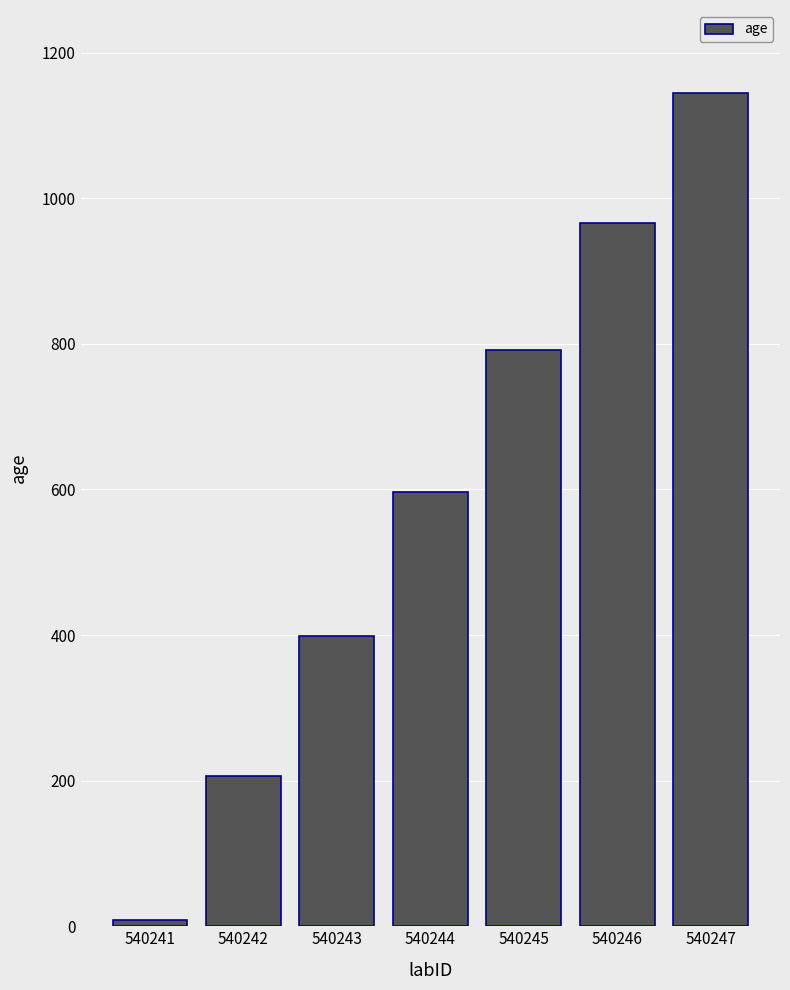

The value at 540246 is 966. True or false?

True